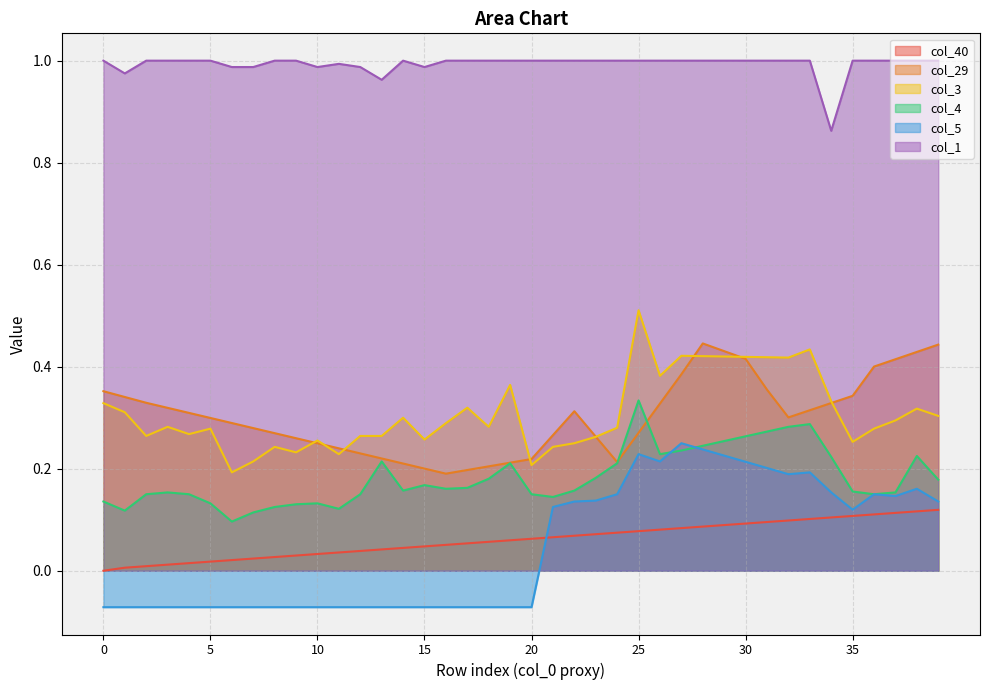

What is the value of the col_1 point at the 19th from the left?

1.0